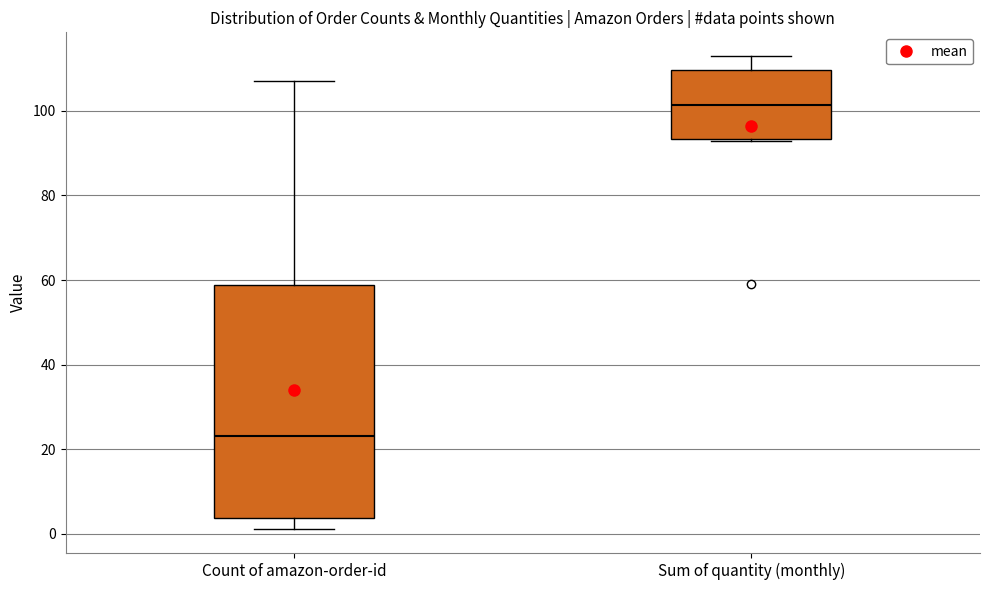

Comparing the boxes themselves (not the whiskers), which one is the tallest?

Count of amazon-order-id